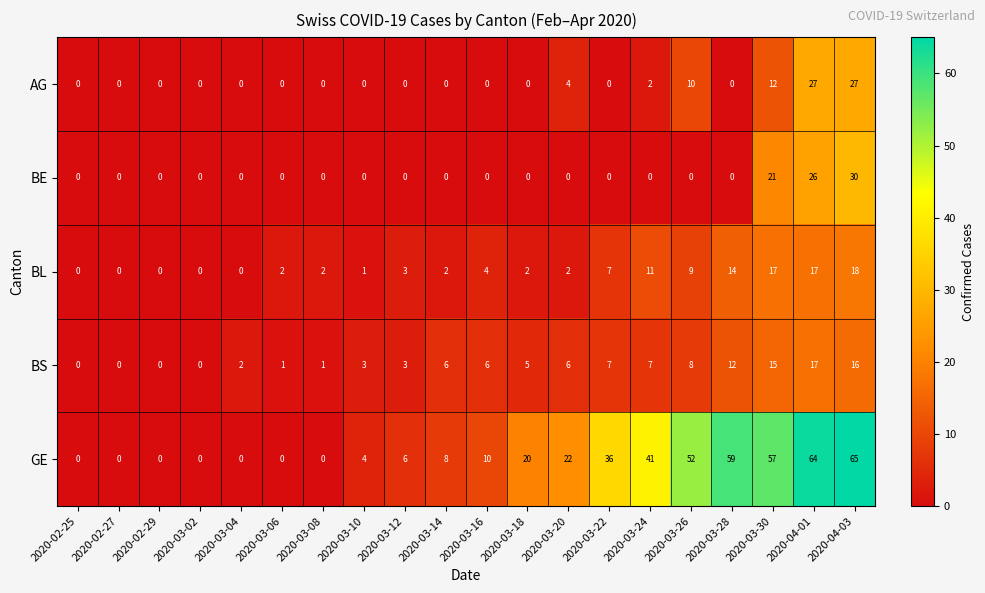

How many positive values does the BS series have?

16